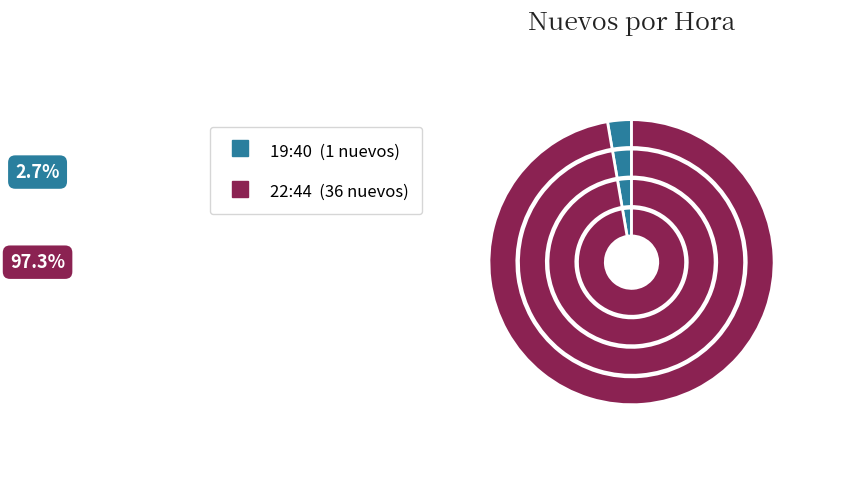

Is it true that 22:44 is 88% of the pie?

False